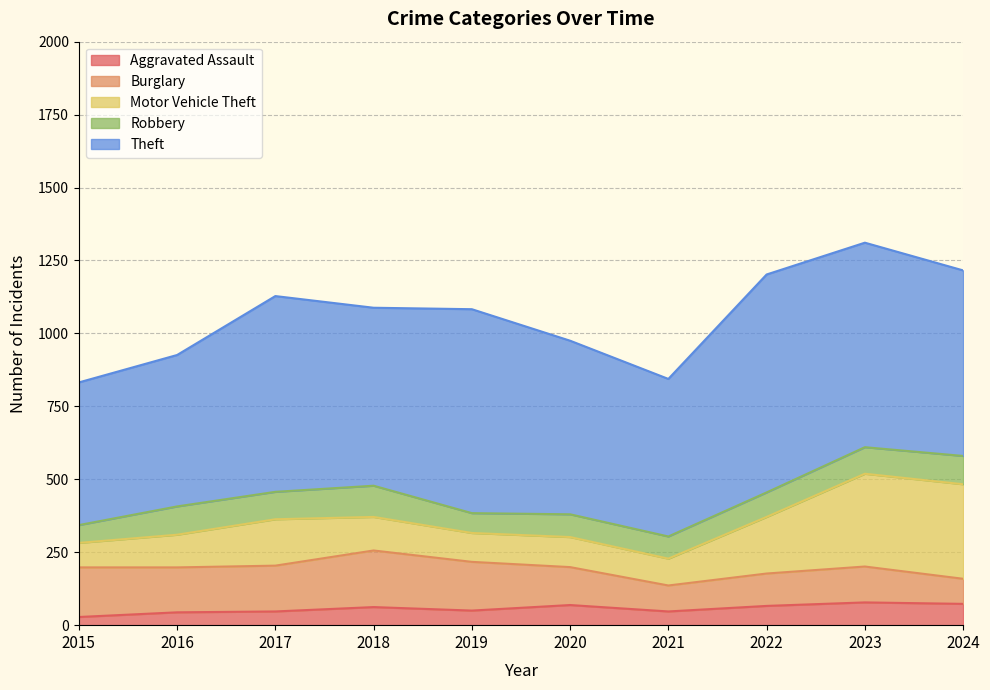

Does the chart display data point markers on the line(s)?

No